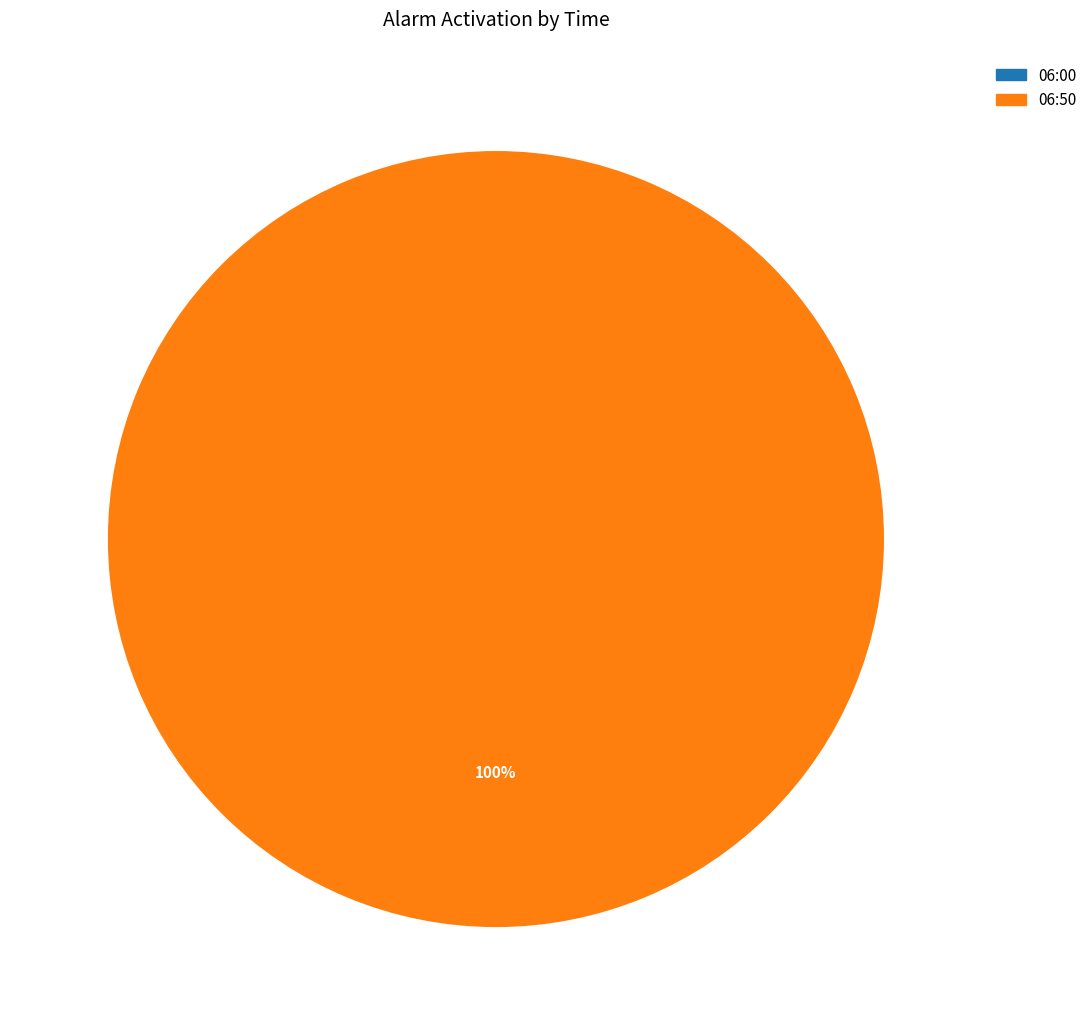

What percentage is the 06:50 slice, to the nearest percent?

100%